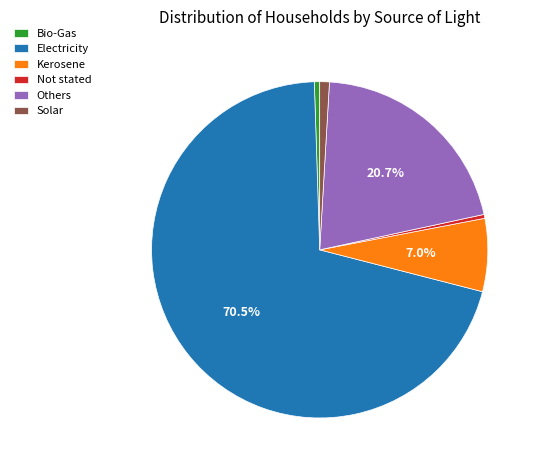

Combined, what portion of the pie is Kerosene and Others?

27.7%